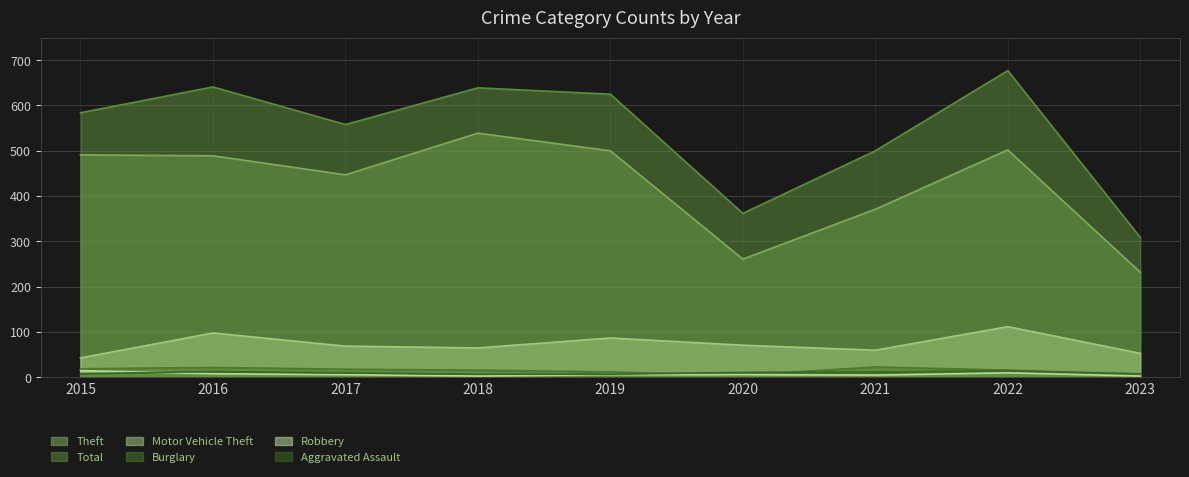

At how many categories does at least one series exceed 648?

1